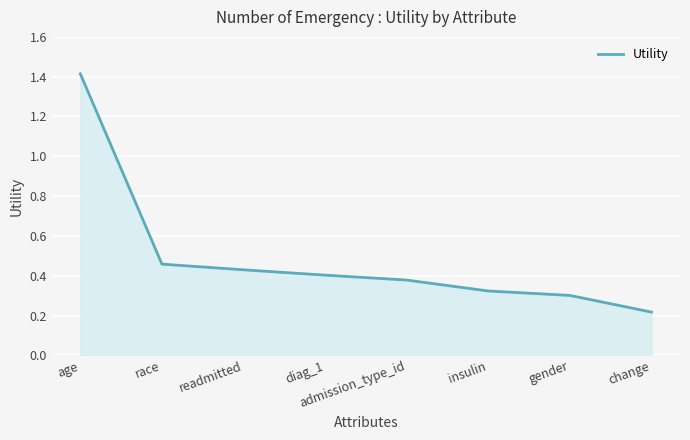

Which has a higher value, gender or readmitted?

readmitted